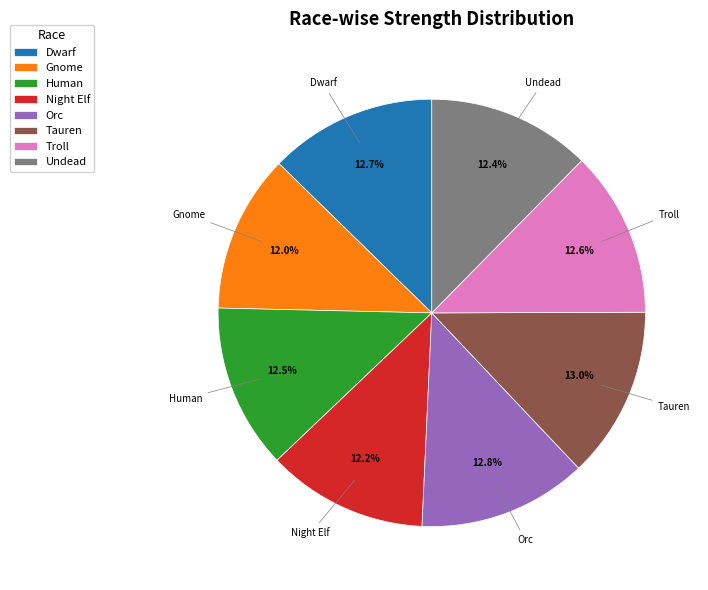

To the nearest percent, what is the average slice percentage?

12%